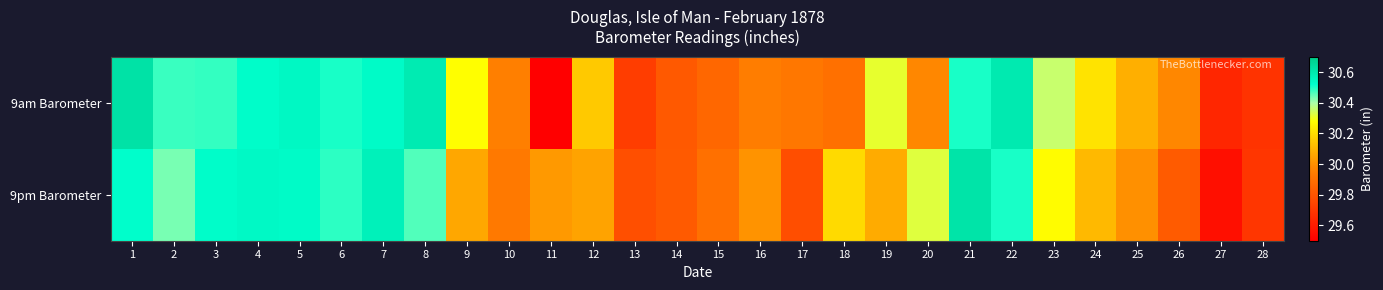

Rank the series by their average value, from highest to lowest.

9pm Barometer, 9am Barometer